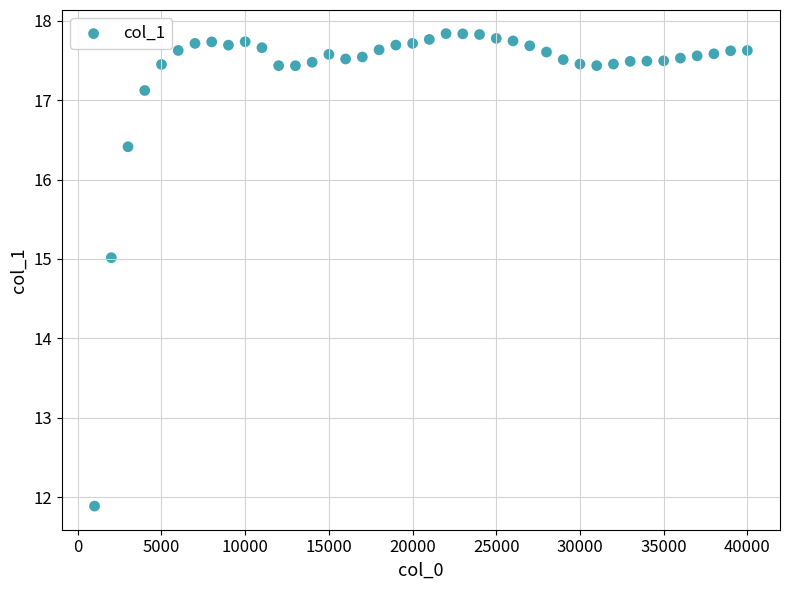

What is the range of X values (max minus min)?

39000.0